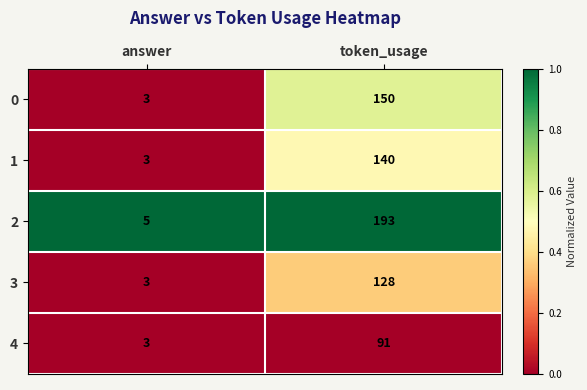

Reading right to left, extract all data points from this chart.

0: 150	3
1: 140	3
2: 193	5
3: 128	3
4: 91	3